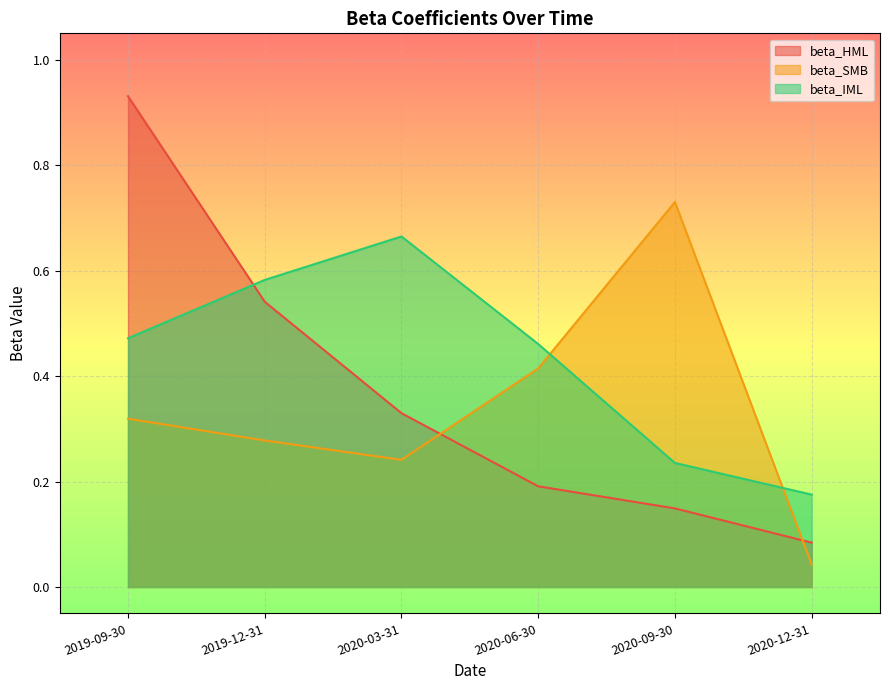

How many lines are shown in the chart?

3